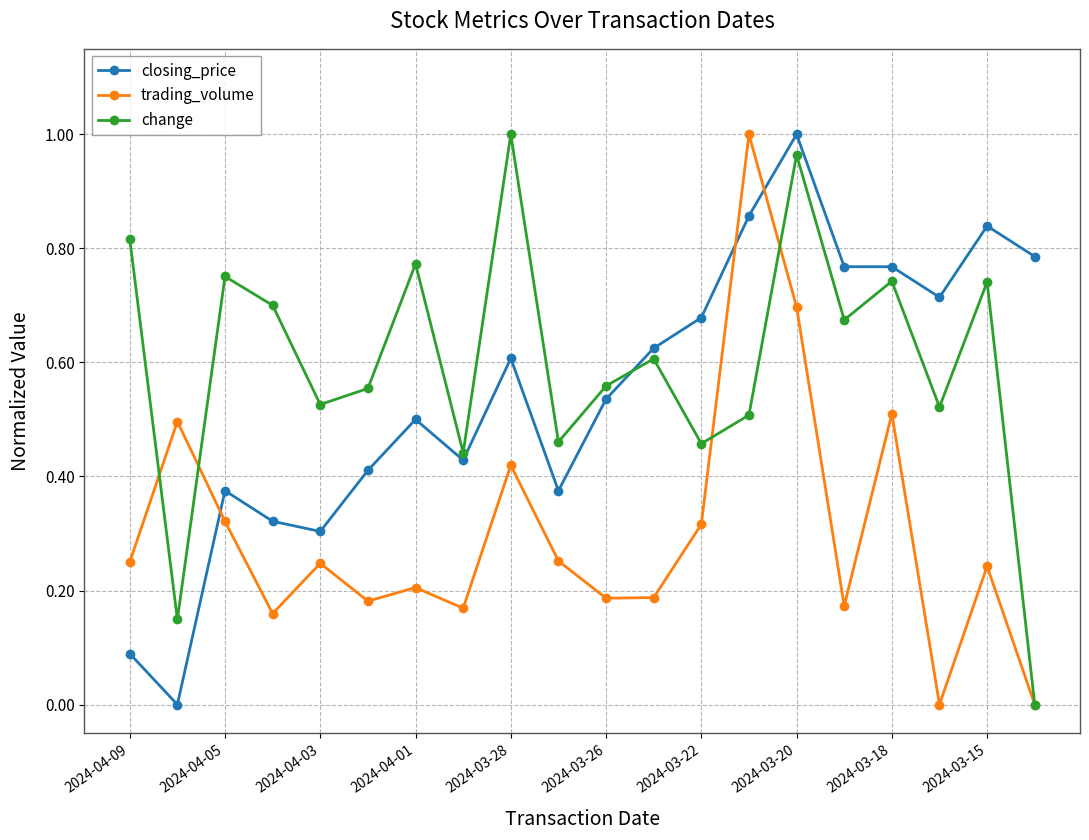

True or false: trading_volume and closing_price cross at least once.

True